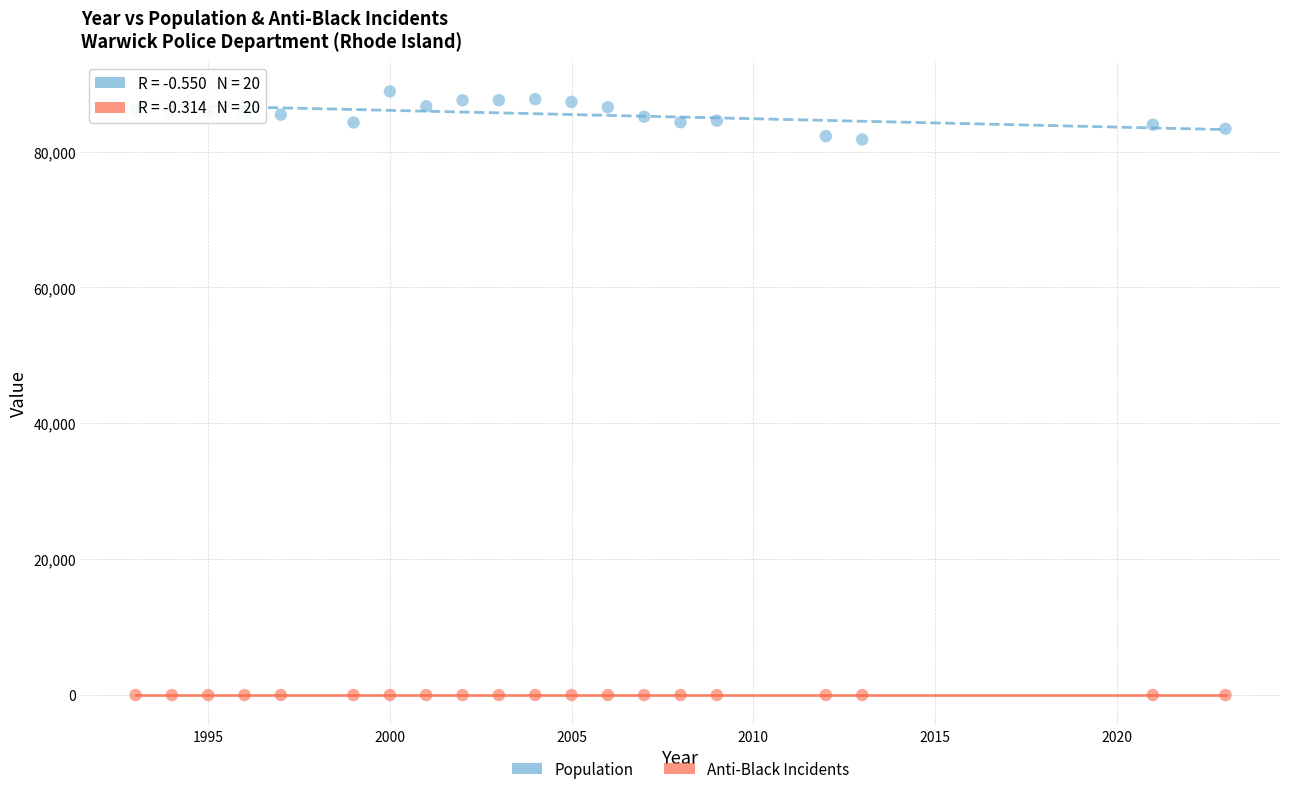

Across all data points, what is the range of Y values (max minus min)?

88867